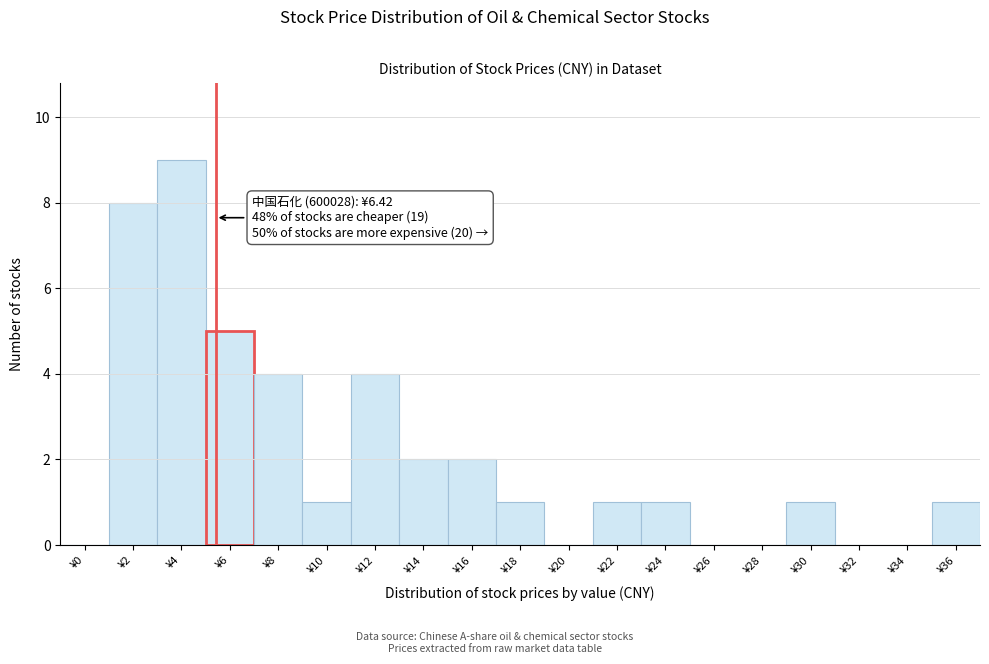

Reading left to right, extract all data points from this chart.

¥0=0	¥2=8	¥4=9	¥6=5	¥8=4	¥10=1	¥12=4	¥14=2	¥16=2	¥18=1	¥20=0	¥22=1	¥24=1	¥26=0	¥28=0	¥30=1	¥32=0	¥34=0	¥36=1